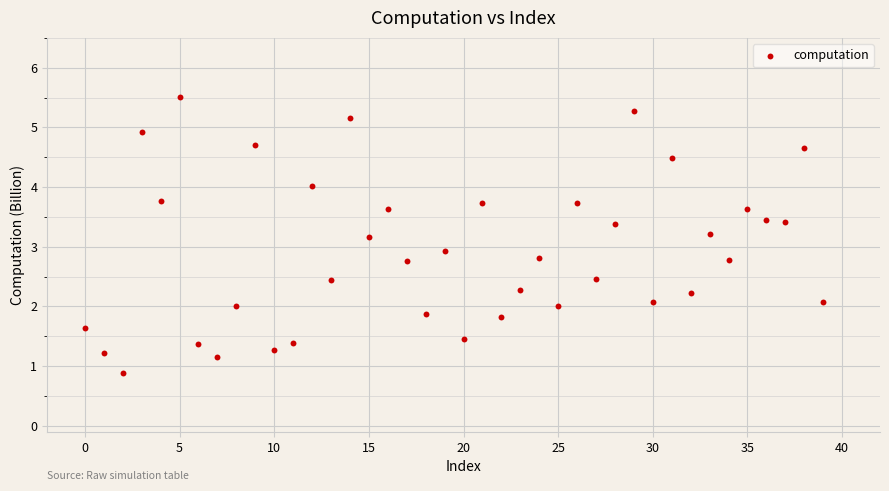

What Y value in the scatter plot is closest to 3?

2.9